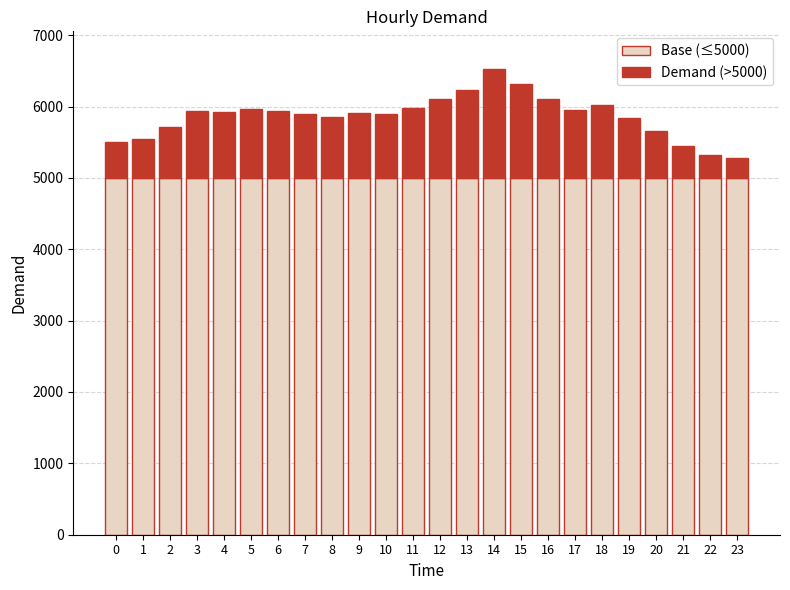

Are the bars grouped side by side (vs. stacked)?

No